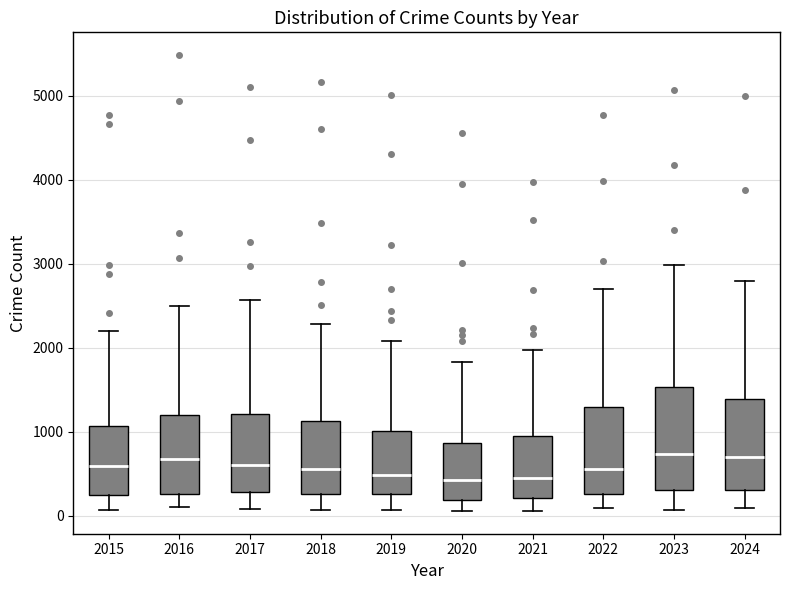

Reading left to right, read every box against the y-axis: the position of its median line, the range the box covers, and the ends of its whiskers. The values are not printed on the chart, so give them approximately, as read against the axis.

2015: median 600, box 300 to 1100, whiskers 100 to 2200
2016: median 700, box 300 to 1200, whiskers 100 to 2500
2017: median 600, box 300 to 1200, whiskers 100 to 2600
2018: median 600, box 300 to 1100, whiskers 100 to 2300
2019: median 500, box 300 to 1000, whiskers 100 to 2100
2020: median 400, box 200 to 900, whiskers 100 to 1800
2021: median 500, box 200 to 900, whiskers 100 to 2000
2022: median 600, box 300 to 1300, whiskers 100 to 2700
2023: median 700, box 300 to 1500, whiskers 100 to 3000
2024: median 700, box 300 to 1400, whiskers 100 to 2800